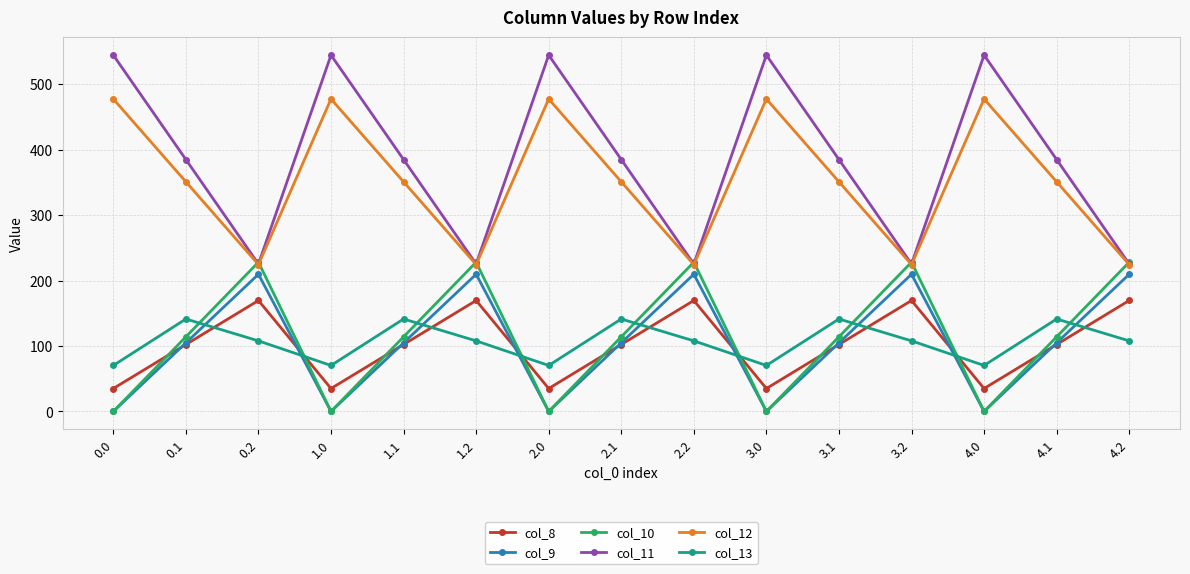

Is this an area chart (filled region under the line)?

No